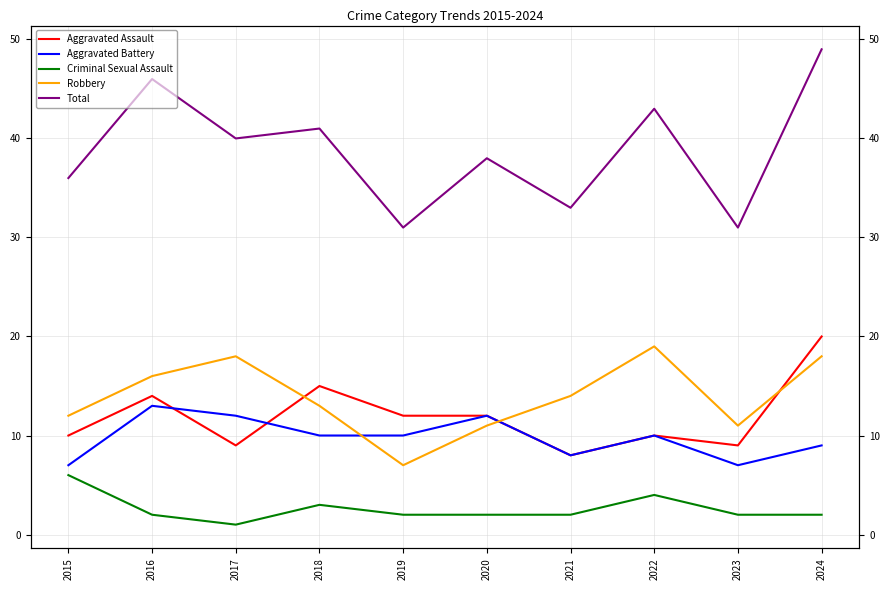

Which series has the largest total across all categories?

Total